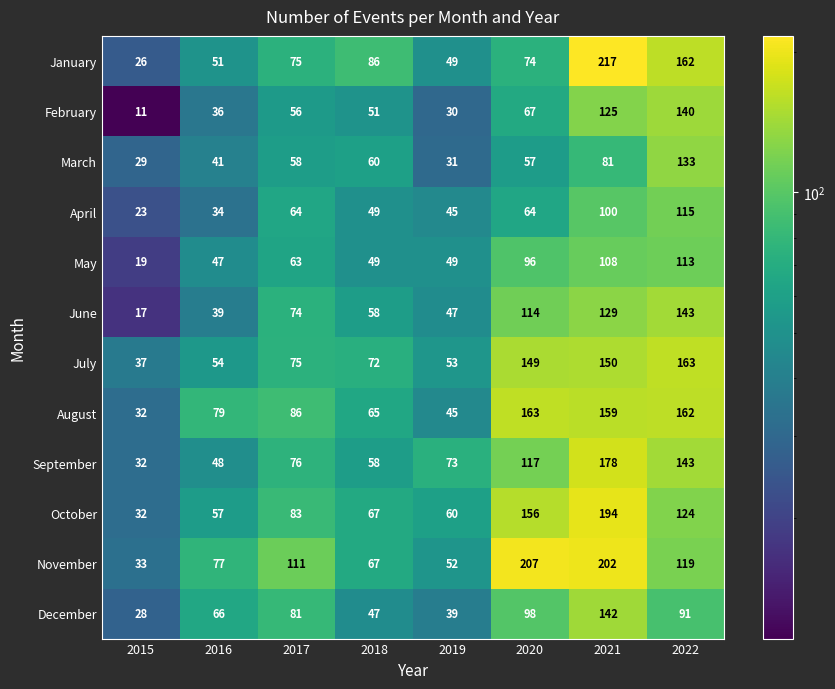

Which series has the largest total across all categories?

November